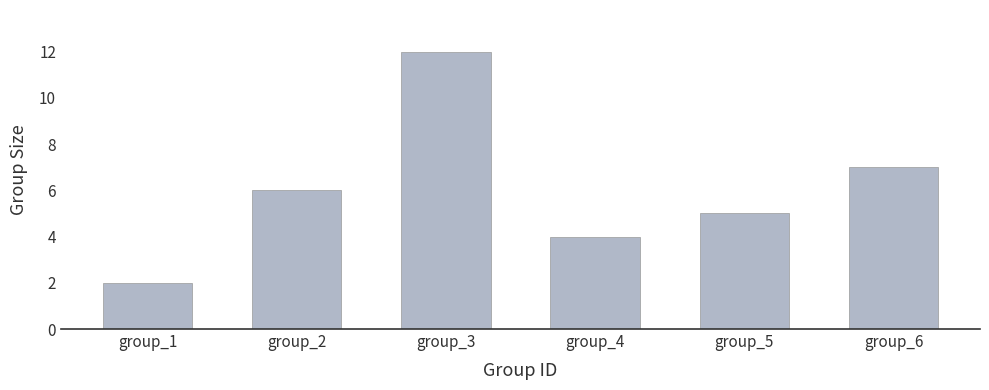

Reading left to right, what are all the values shown in this chart?

2	6	12	4	5	7